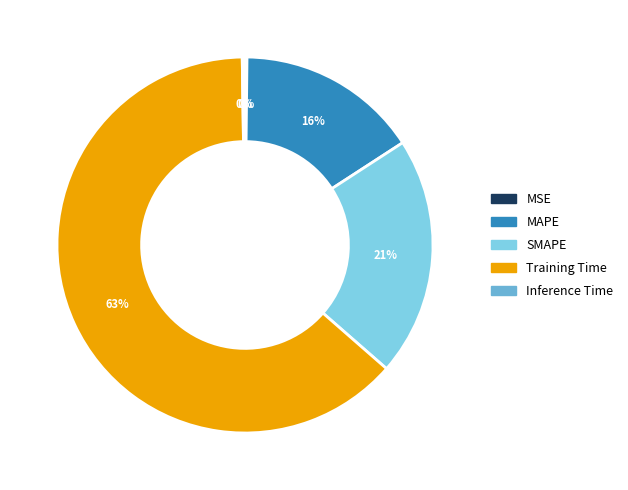

What is the largest slice in the pie chart?

Training Time